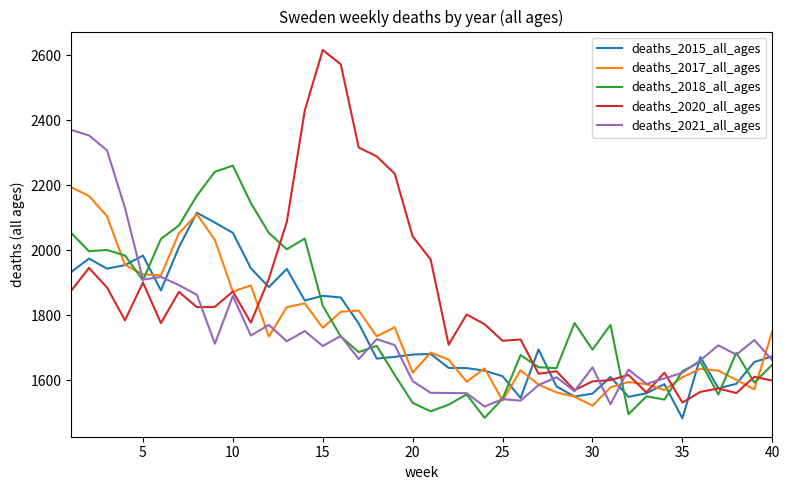

Which series has the largest total across all categories?

deaths_2020_all_ages